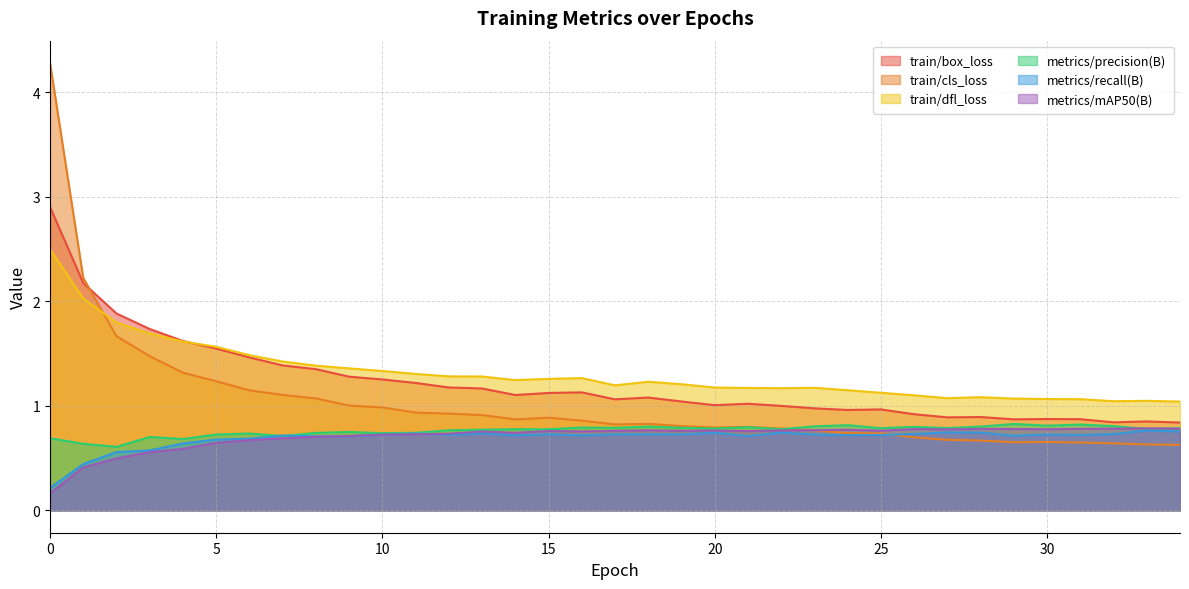

Rank the series by their maximum value, from highest to lowest.

train/cls_loss, train/box_loss, train/dfl_loss, metrics/precision(B), metrics/mAP50(B), metrics/recall(B)